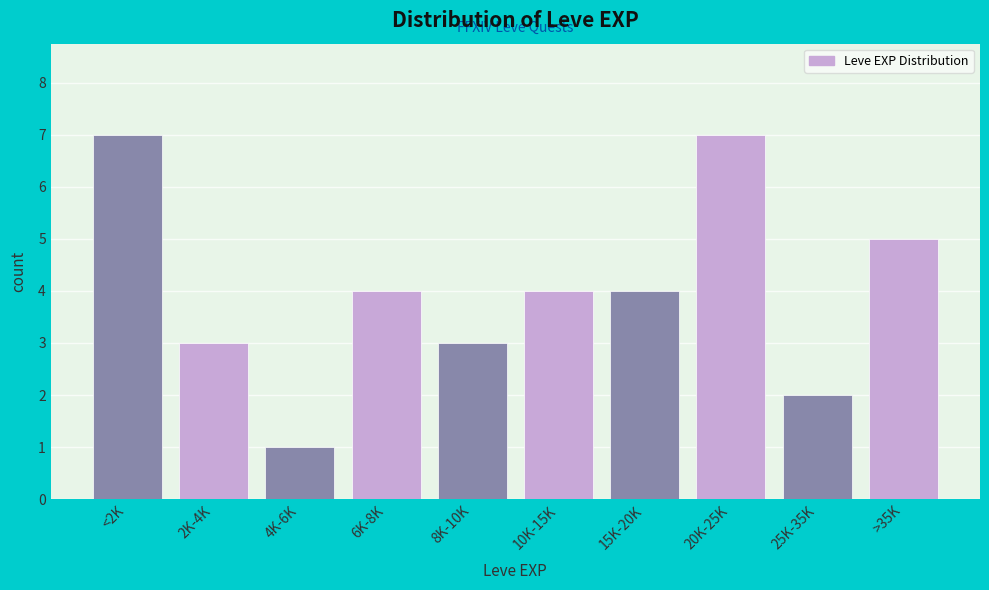

Reading right to left, list all the values displayed in this chart.

>35K=5	25K-35K=2	20K-25K=7	15K-20K=4	10K-15K=4	8K-10K=3	6K-8K=4	4K-6K=1	2K-4K=3	<2K=7